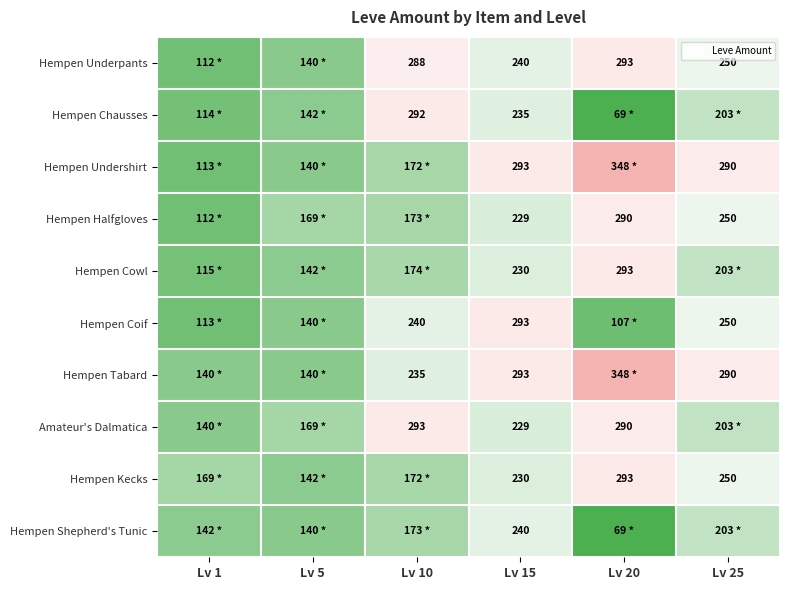

Count the number of data series in this chart.

10